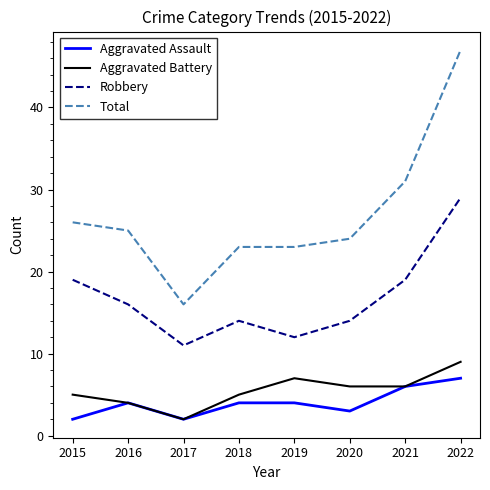

Which series has the widest spread of values?

Total